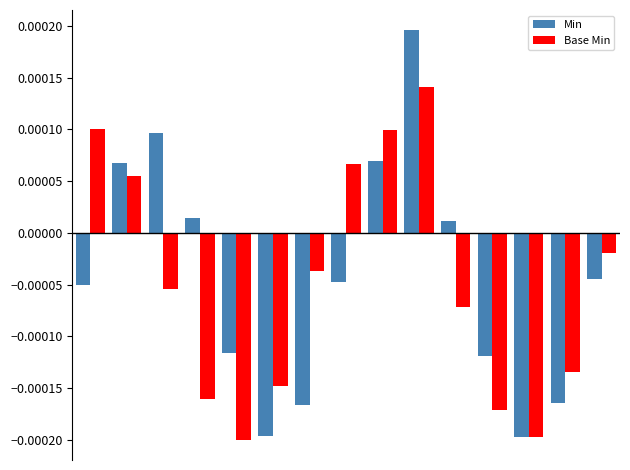

List the series in order of their peak value, lowest first.

Base Min, Min